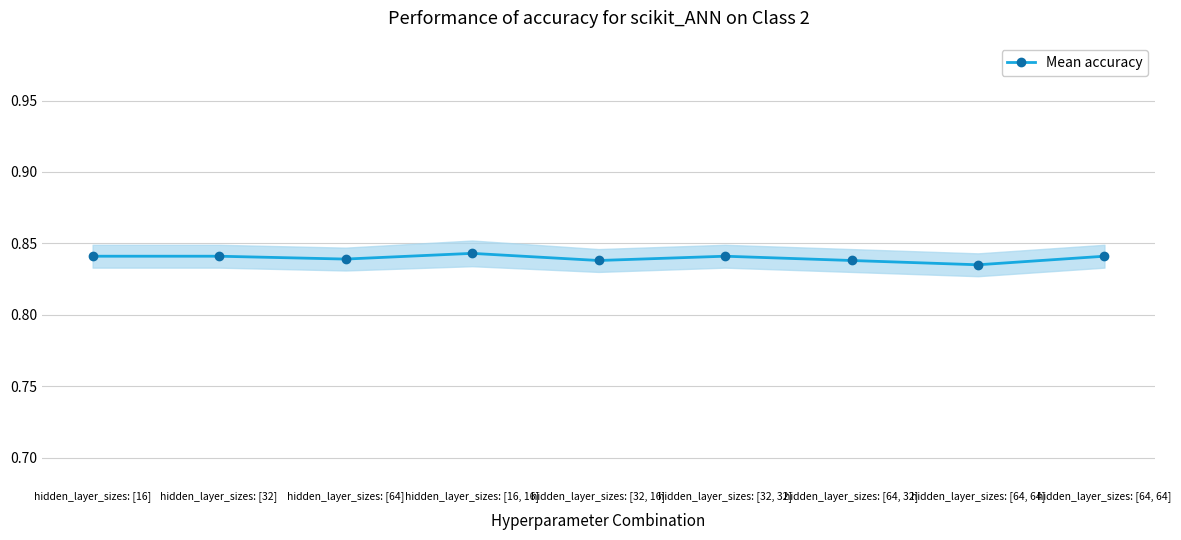

At which category does the chart reach its minimum across all series?

hidden_layer_sizes: [64, 64]